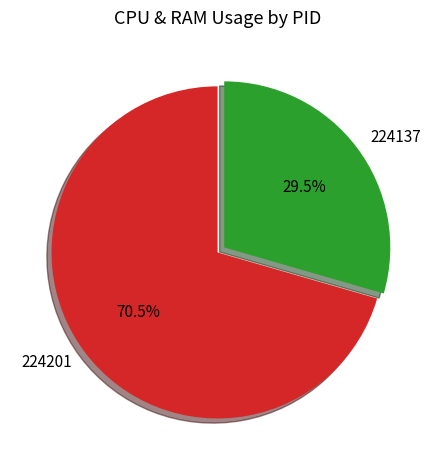

Rank the categories by value from highest to lowest.

224201, 224137